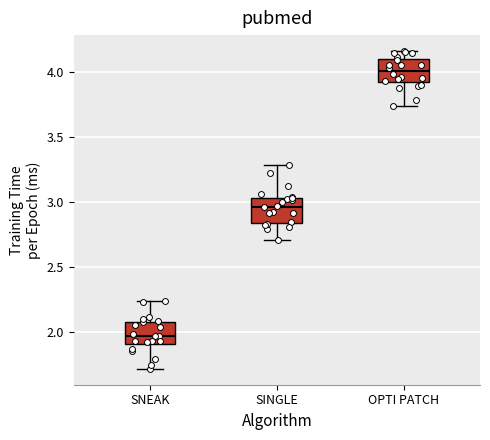

Which box's median line is the lowest?

SNEAK